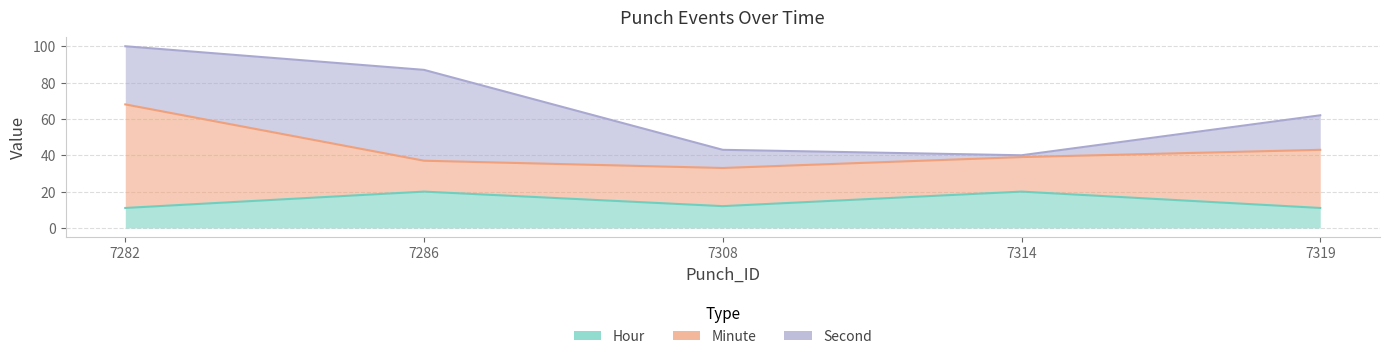

Rank the series by their average value, from lowest to highest.

Hour, Second, Minute